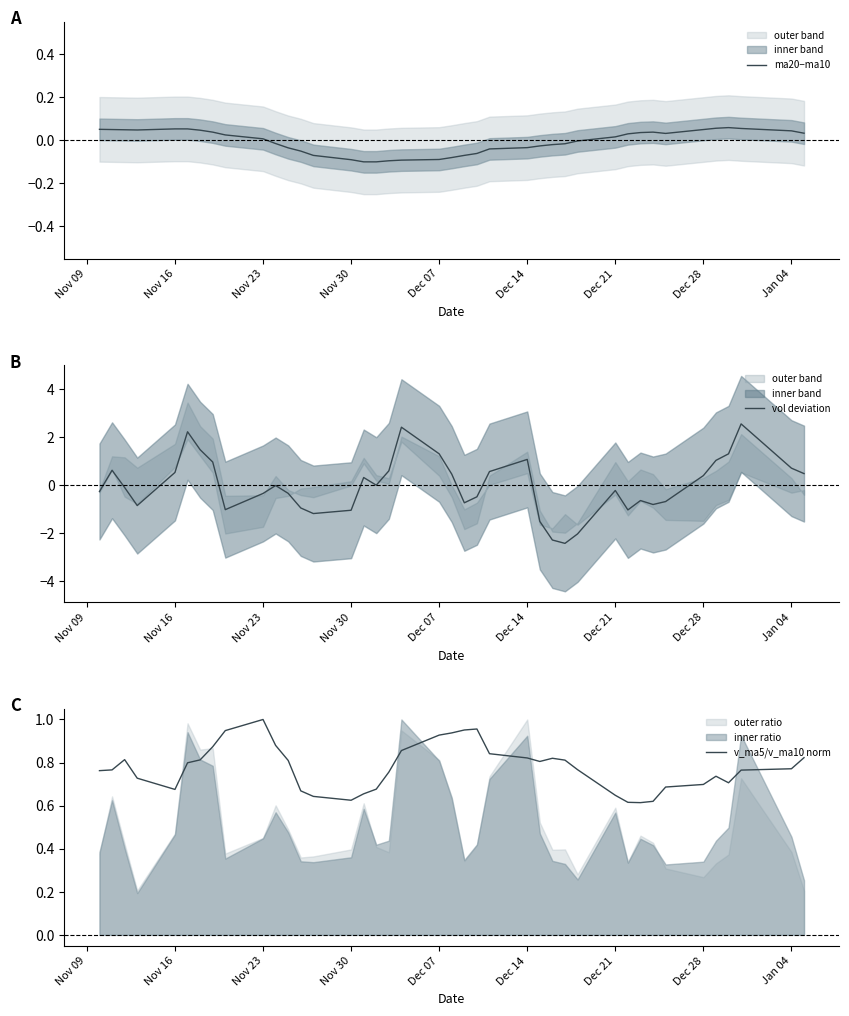

What is the lowest value of the vol deviation series?

-2.4